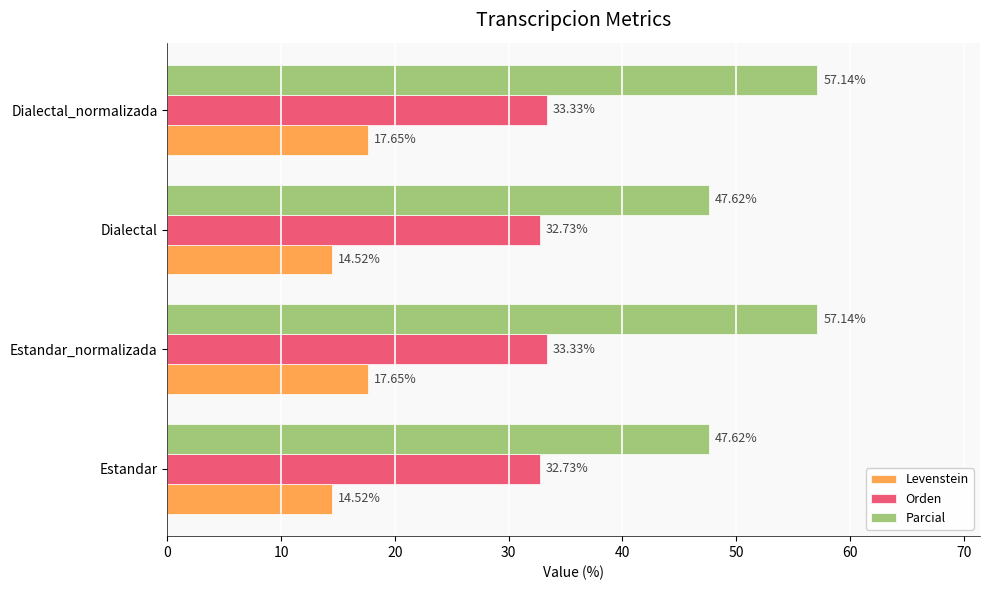

What is the average value of the Parcial series?

52.4